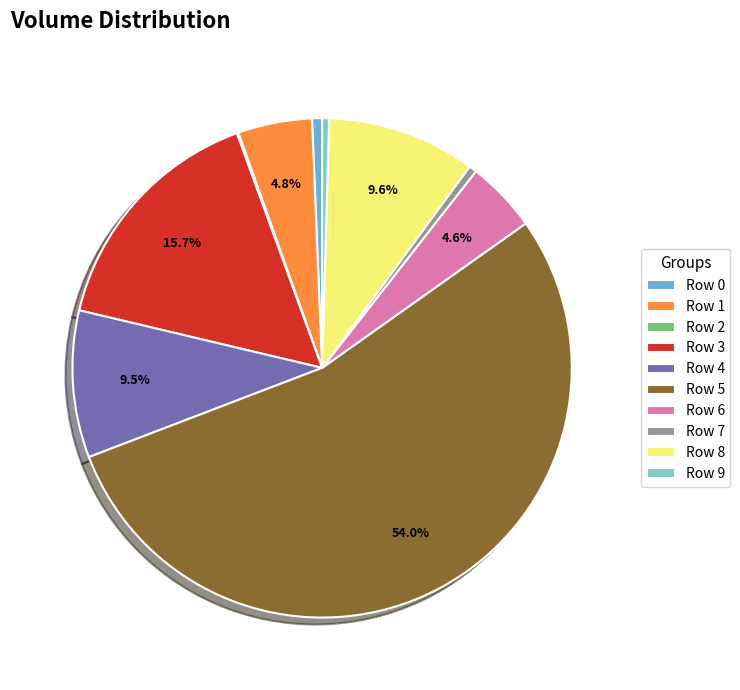

Does Row 8 represent more than half of the total?

No